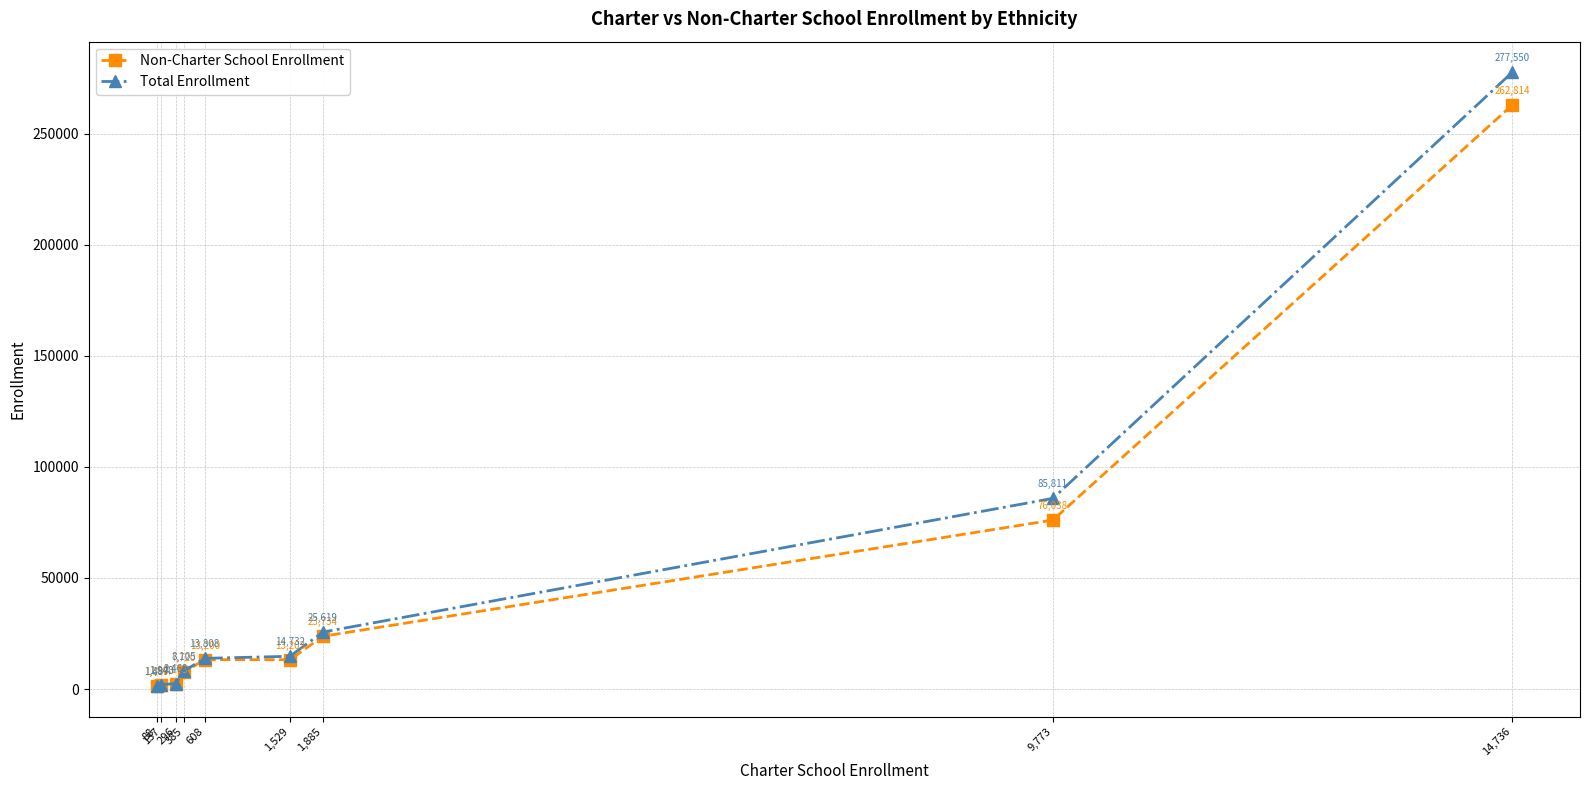

Count the number of categories in the chart.

9